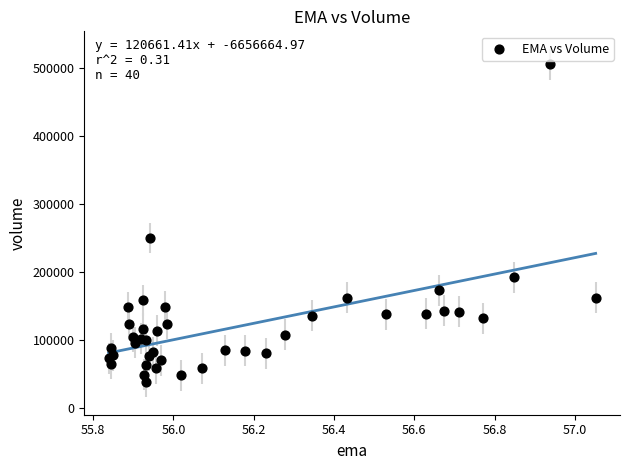

What Y value in the scatter plot is closest to 271950?

250000